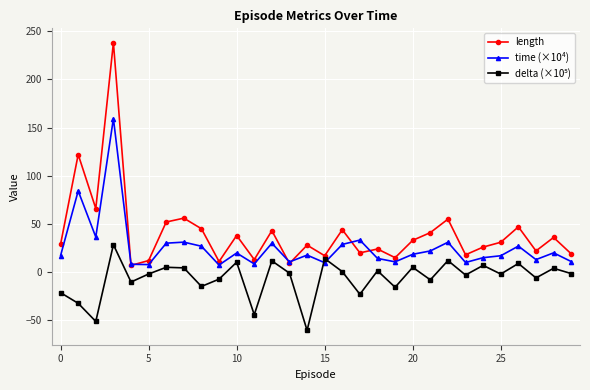

Which series has the widest spread of values?

length